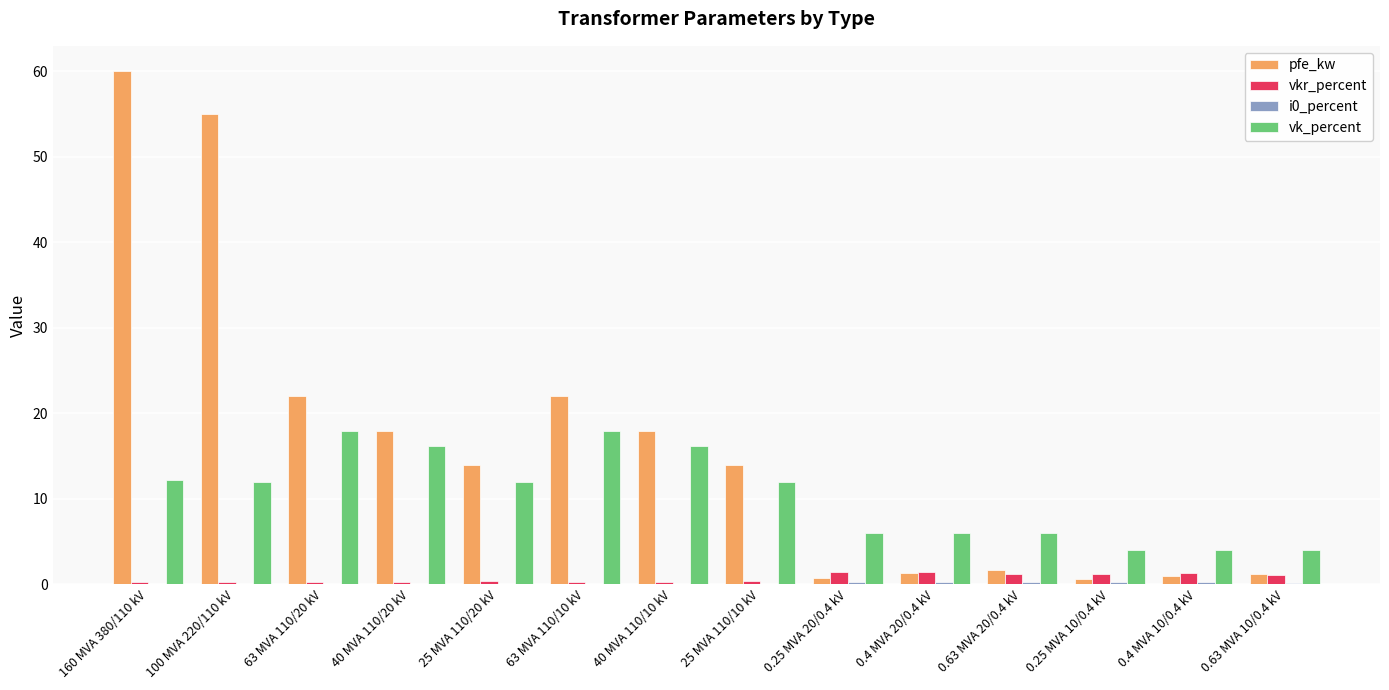

What is the sum of all pfe_kw values?

229.5